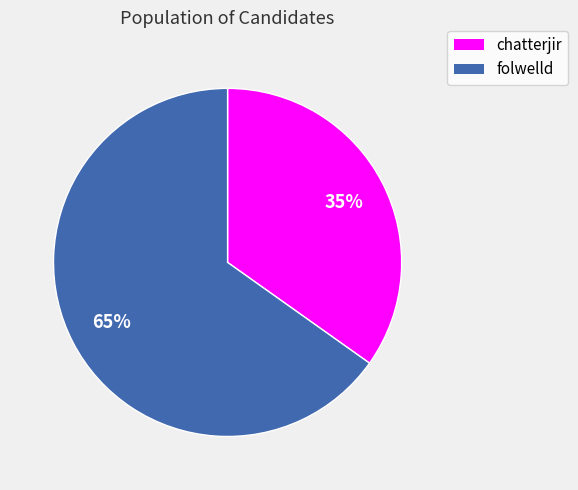

Which slice is the largest?

folwelld